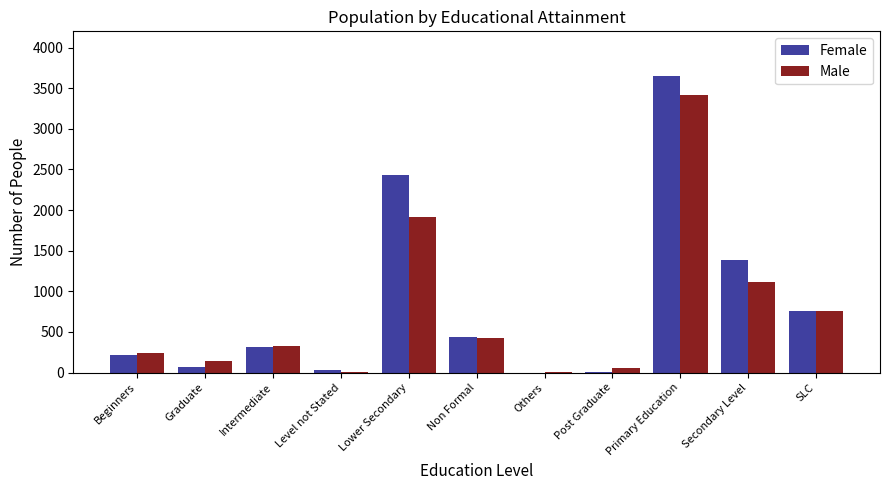

At which category is the sum across all series the highest?

Primary Education